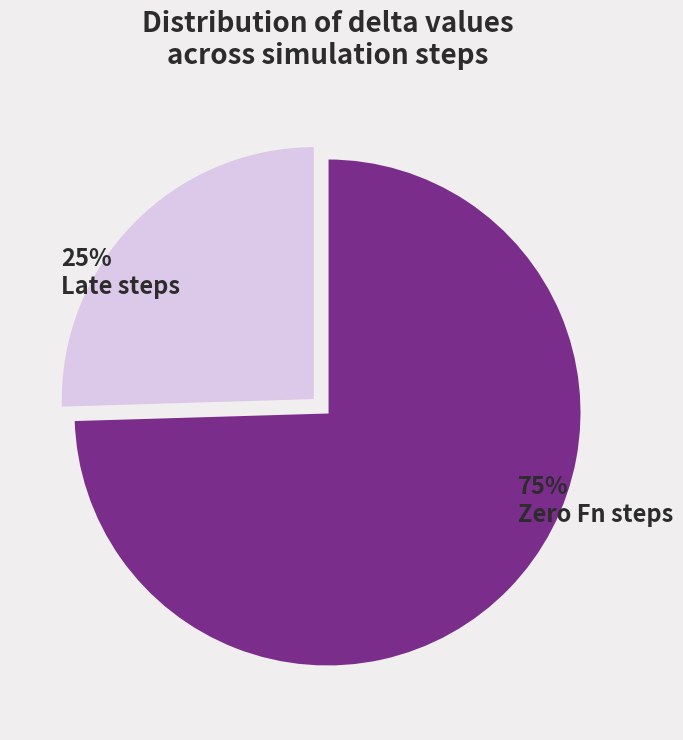

To the nearest percent, what percentage of the pie is Zero Fn steps?

75%